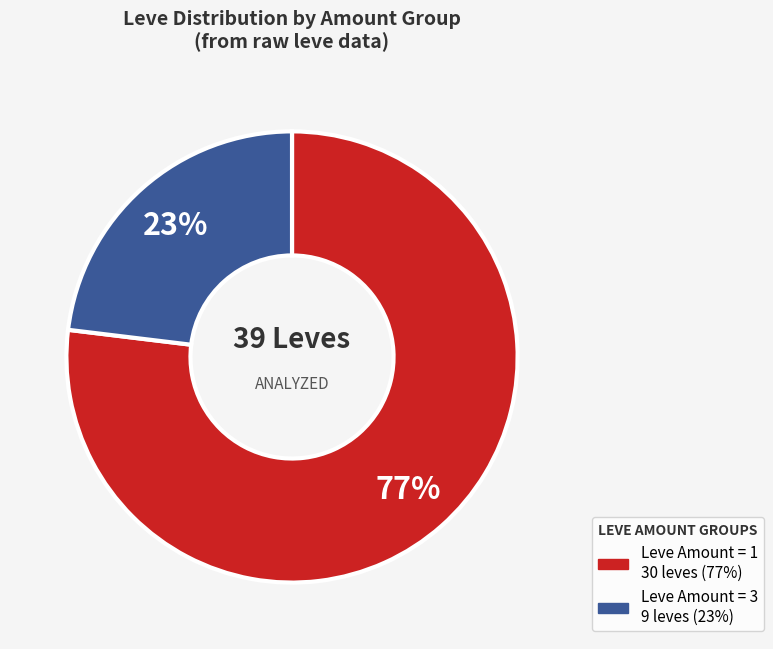

Does any single category account for the majority?

Yes